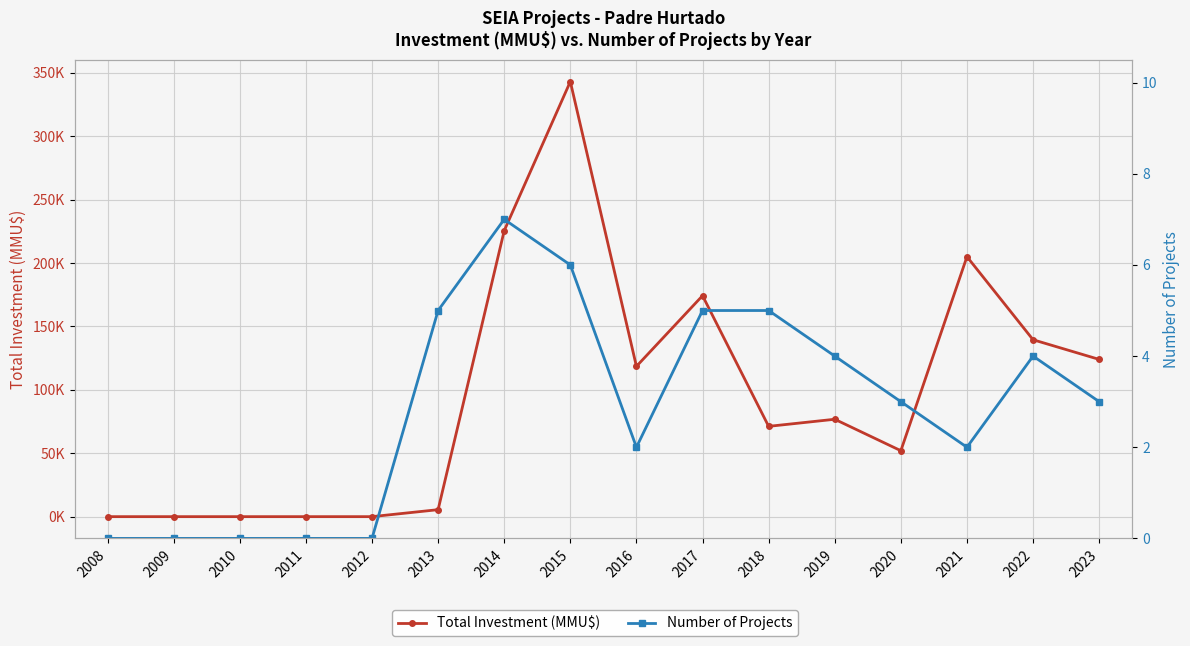

Which series has the largest total across all categories?

Total Investment (MMU$)